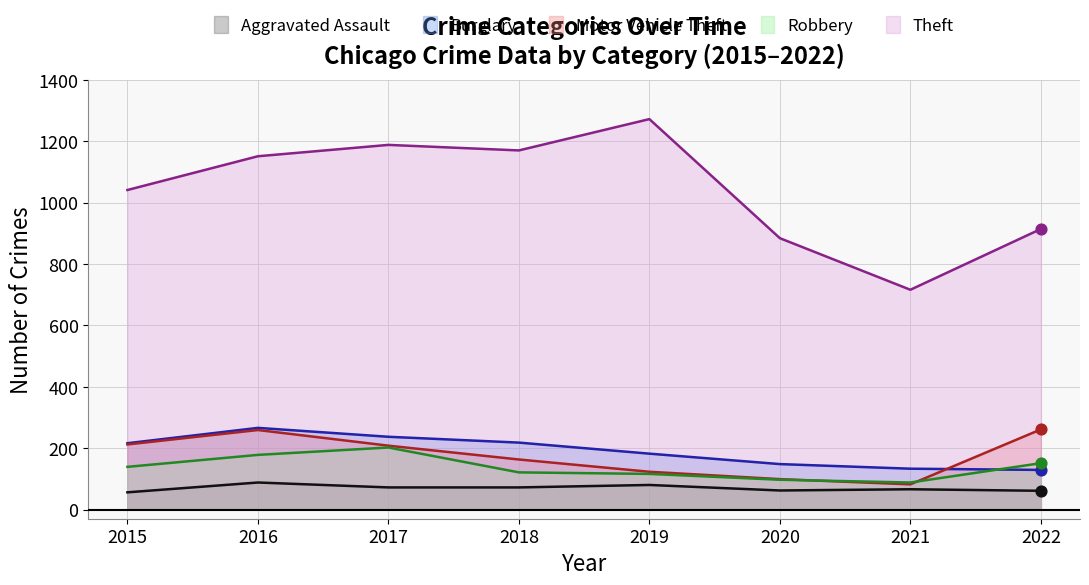

What is the total value across all series at 2015?

1664